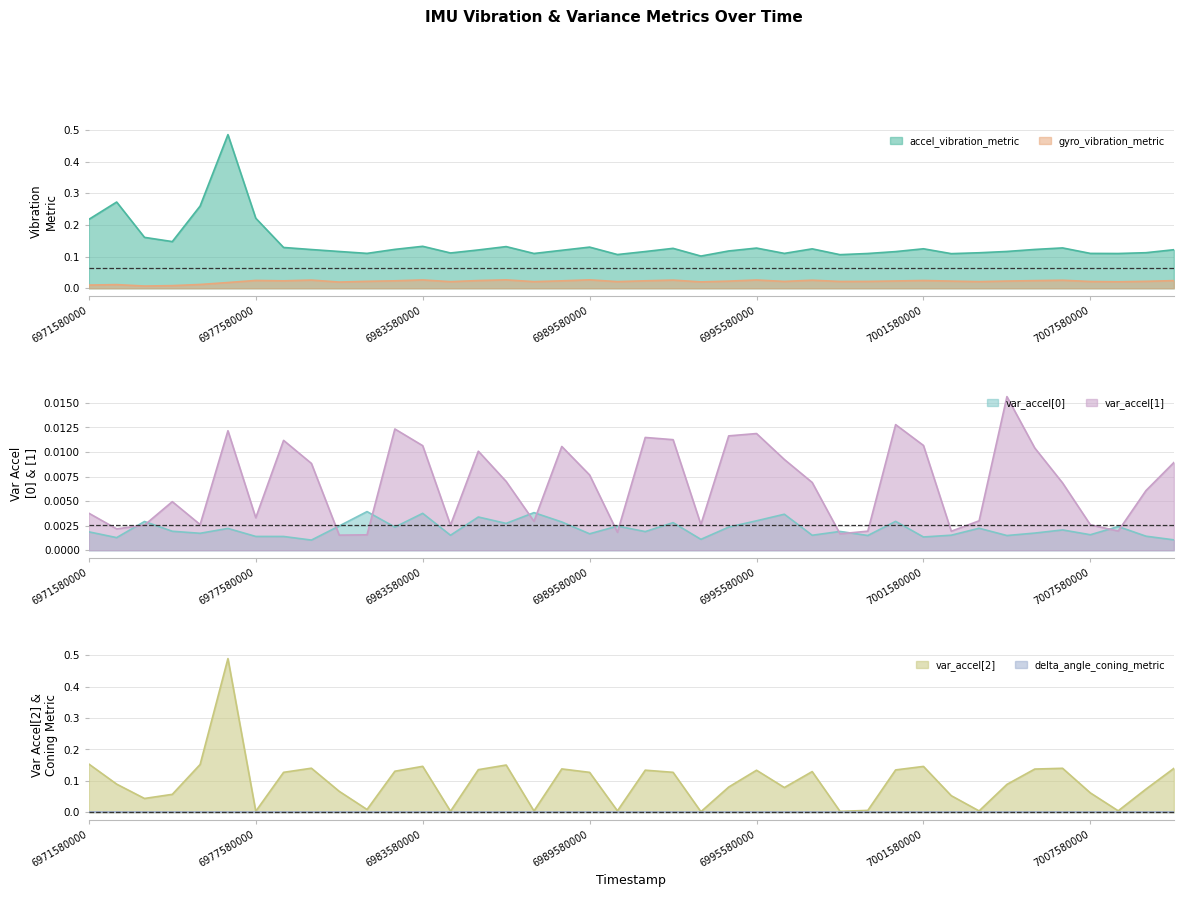

At how many categories does at least one series exceed 0?

40